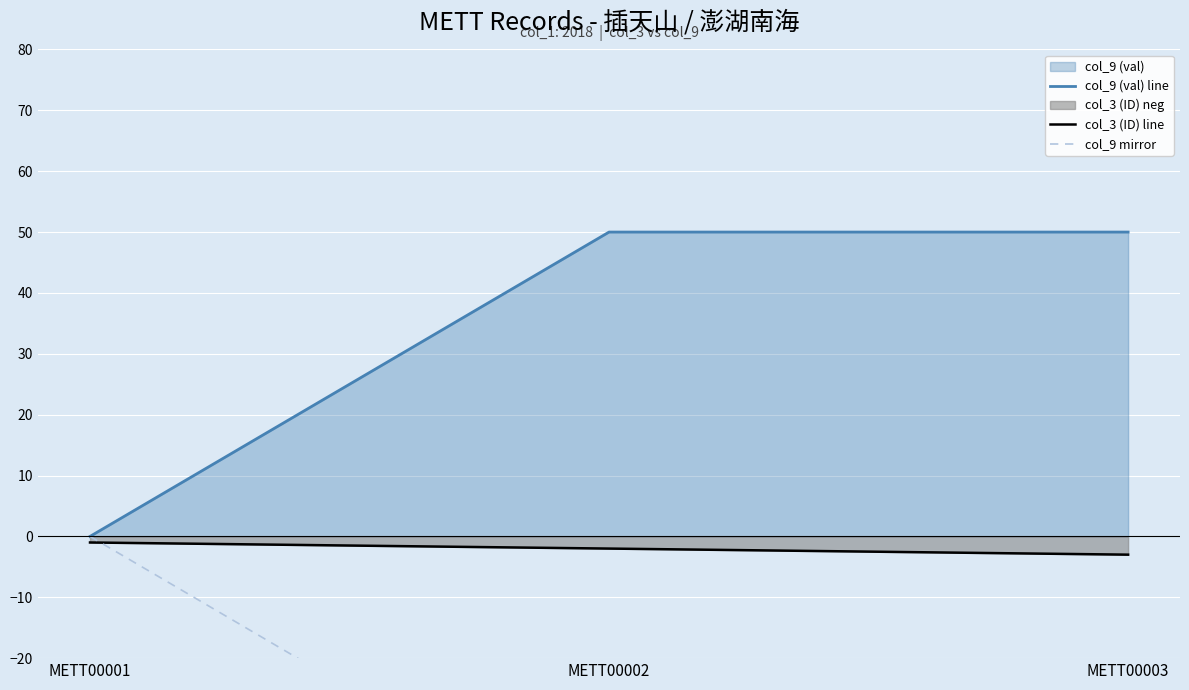

What is the difference between the maximum and minimum values in the col_9 (val) line series?

50